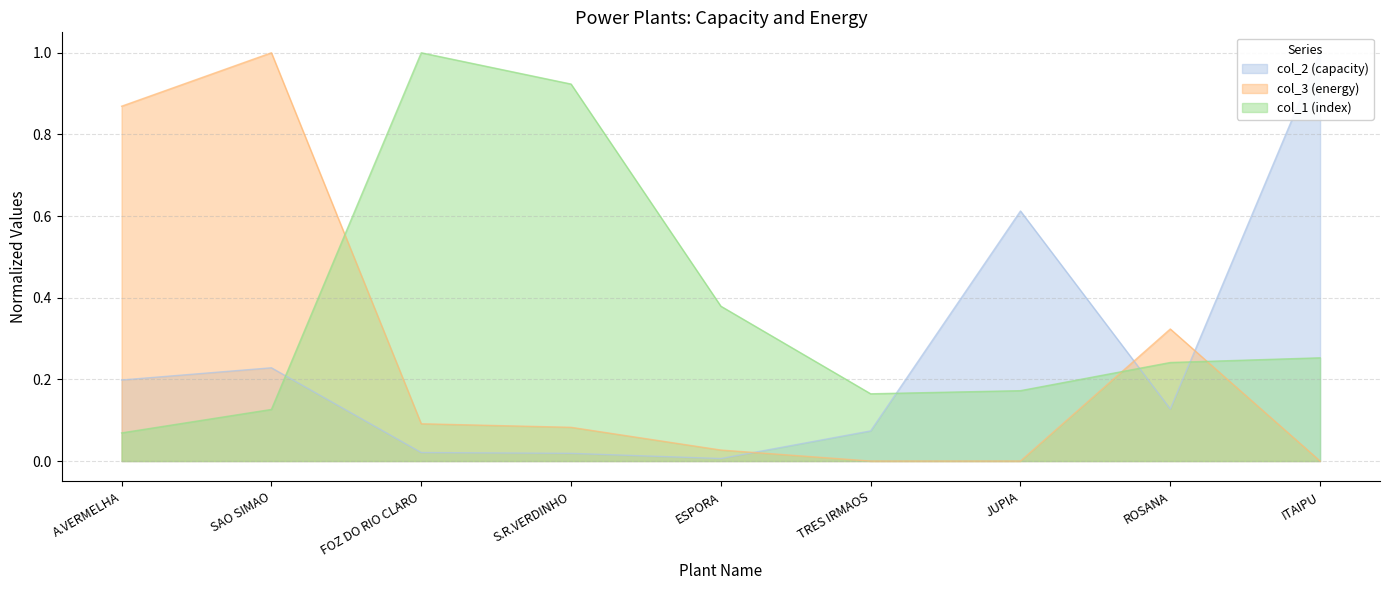

Is the value of col_3 (energy) at ESPORA greater than the value of col_1 (index) at ESPORA?

No